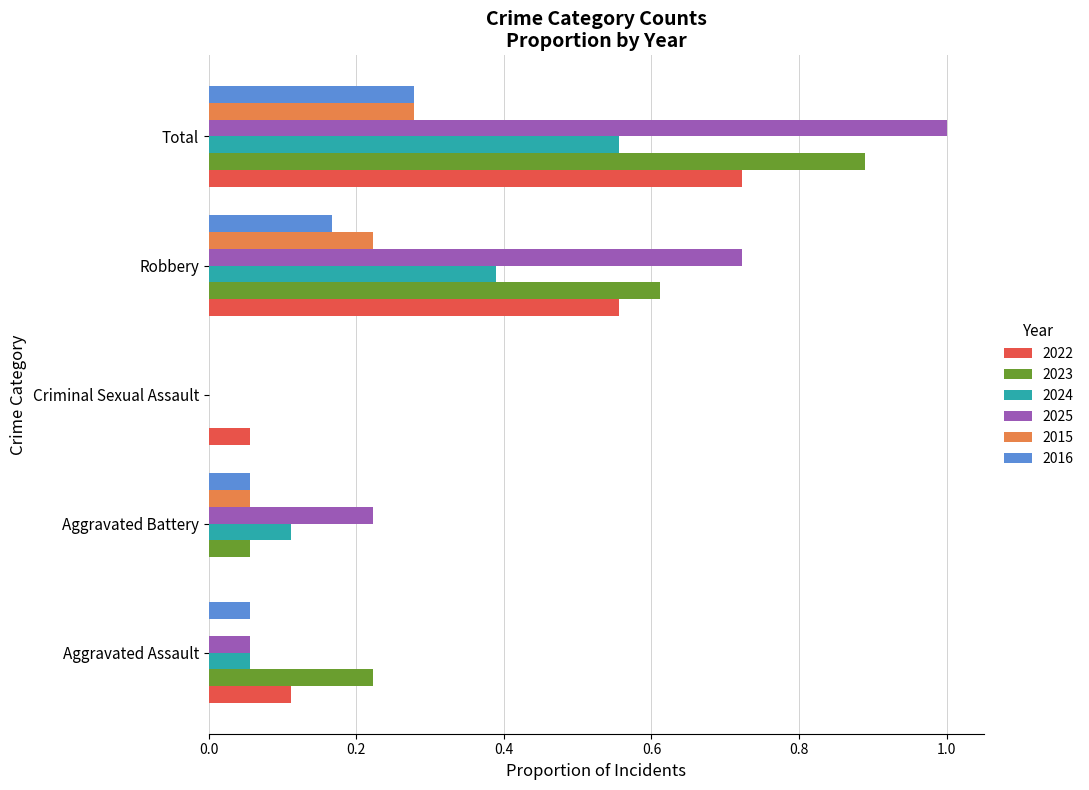

At which category is the sum across all series the highest?

Total